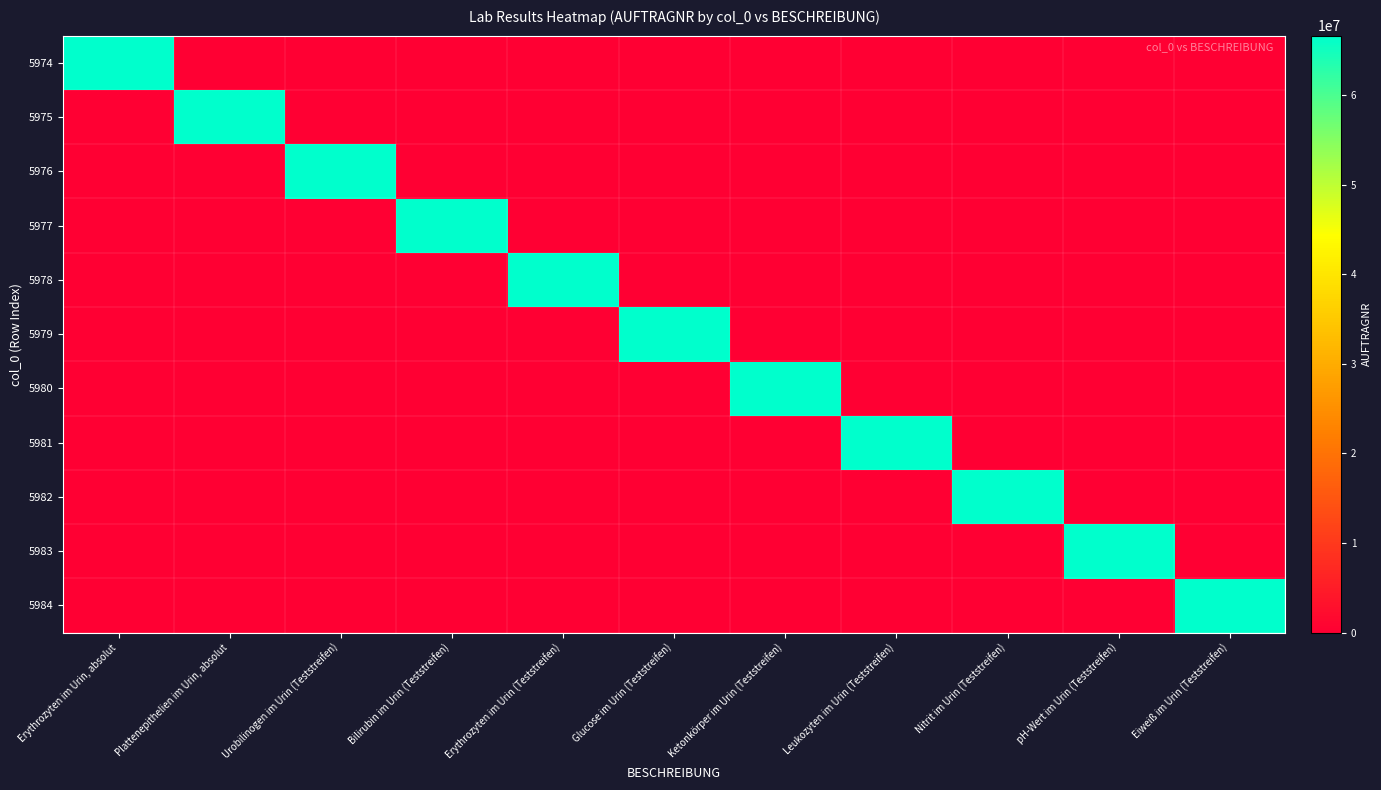

What is the difference between the highest and lowest values at Bilirubin im Urin (Teststreifen)?

66662044